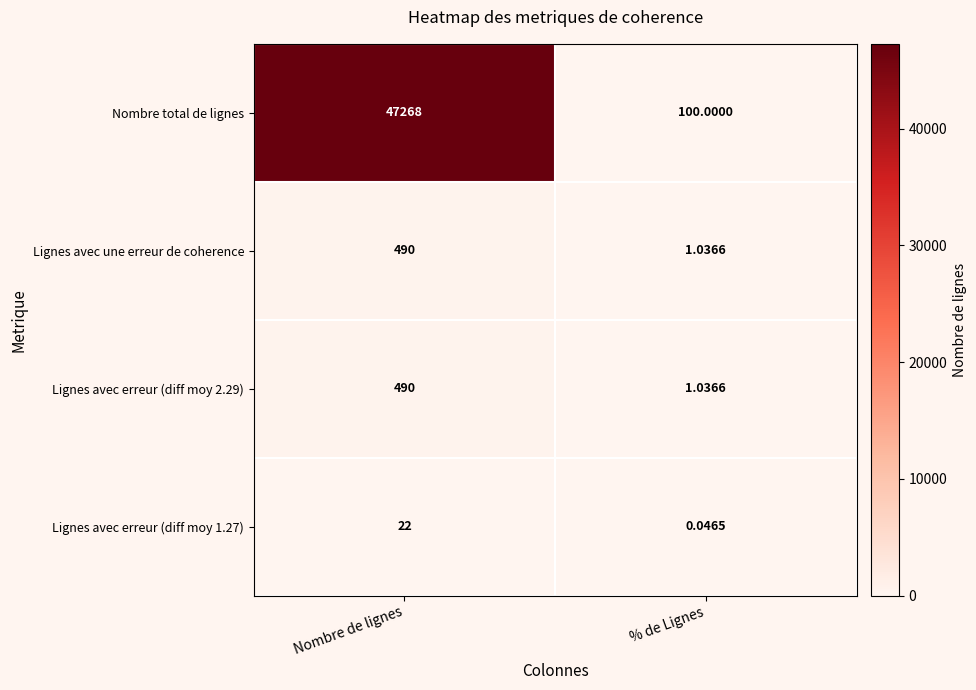

How many distinct data groups are displayed?

4